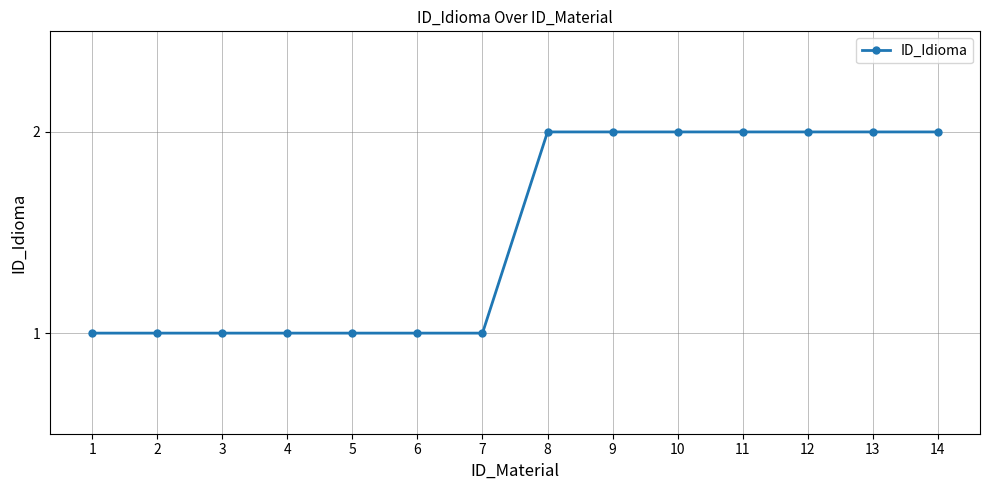

Reading right to left, extract all data points from this chart.

2	2	2	2	2	2	2	1	1	1	1	1	1	1